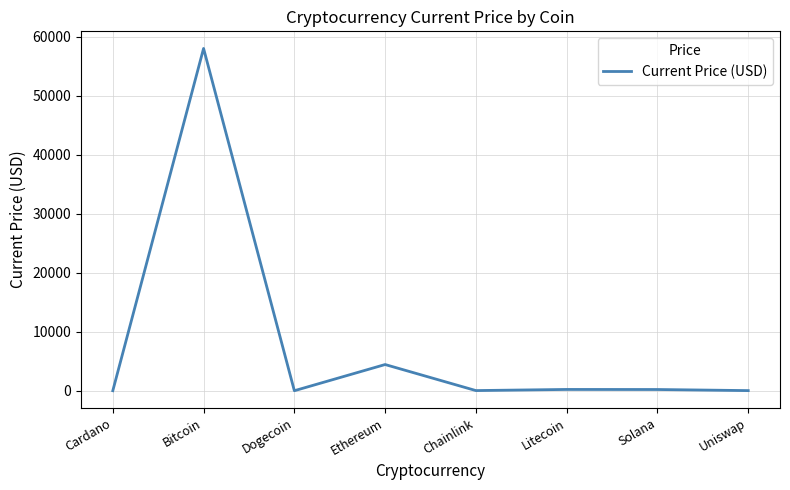

The chart shows a value of 206.3 at Solana. True or false?

True